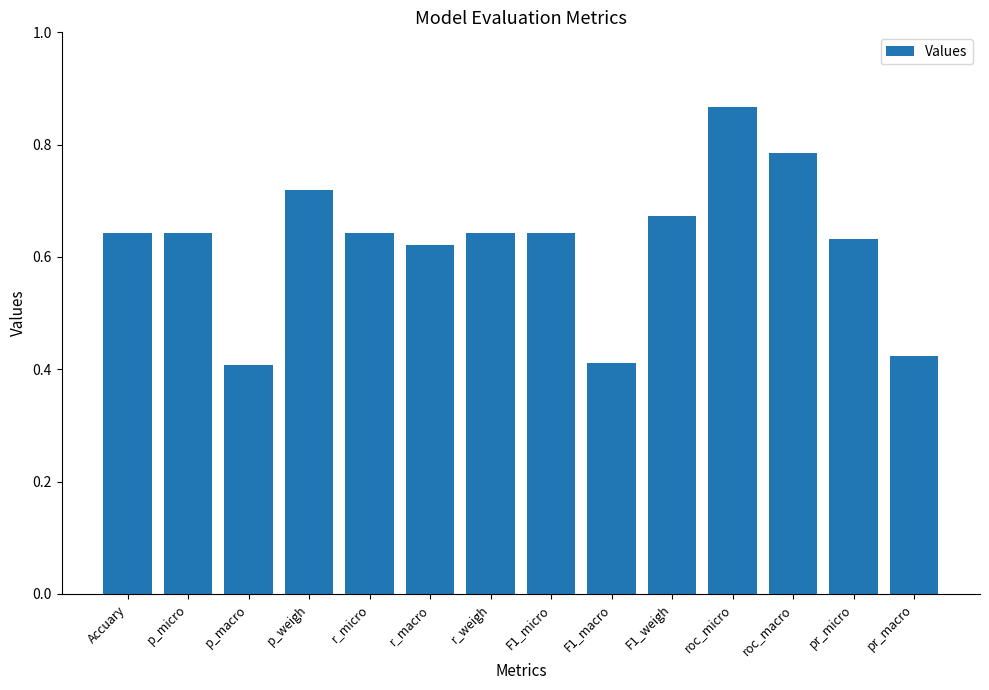

How many values are between 0 and 1?

14